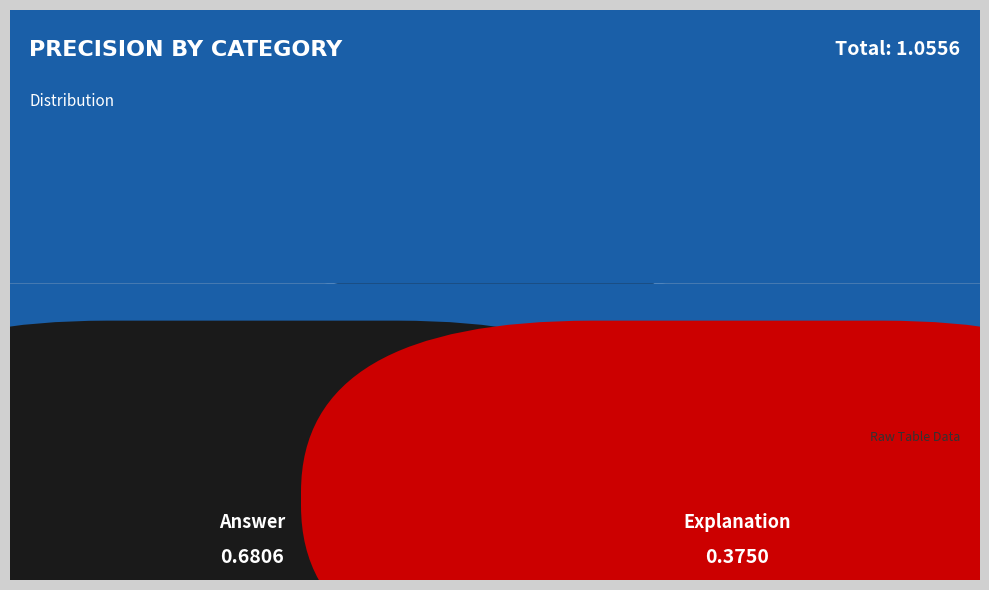

The Answer slice represents 64% of the pie. True or false?

True